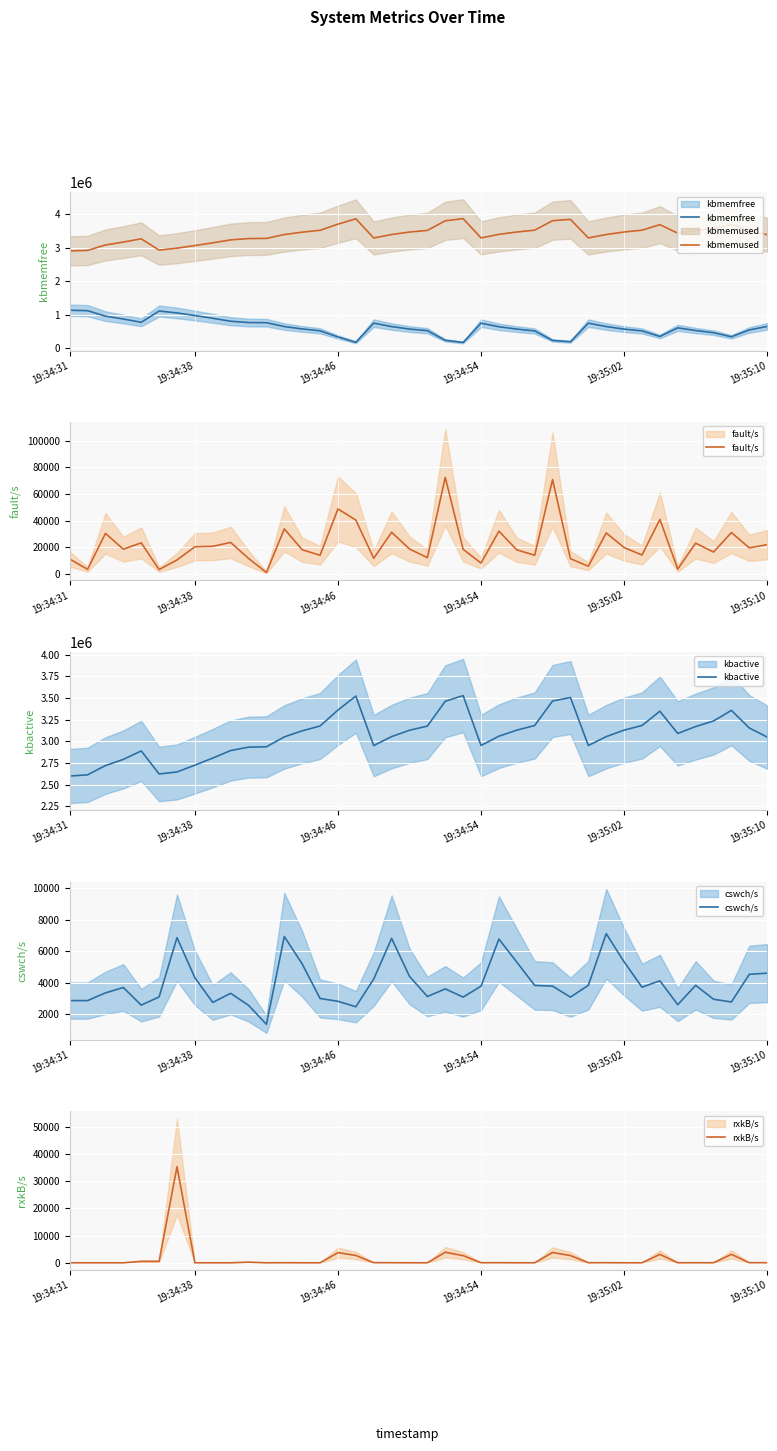

Which series has the largest range (max minus min)?

kbmemfree